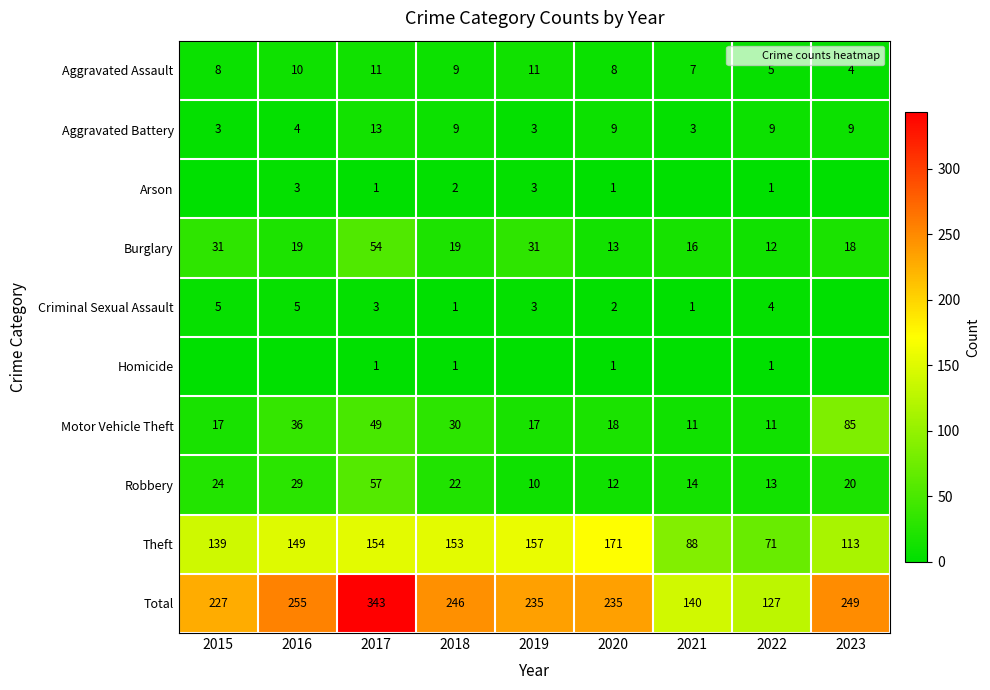

Is the value of Total at 2018 greater than the value of Aggravated Assault at 2023?

Yes